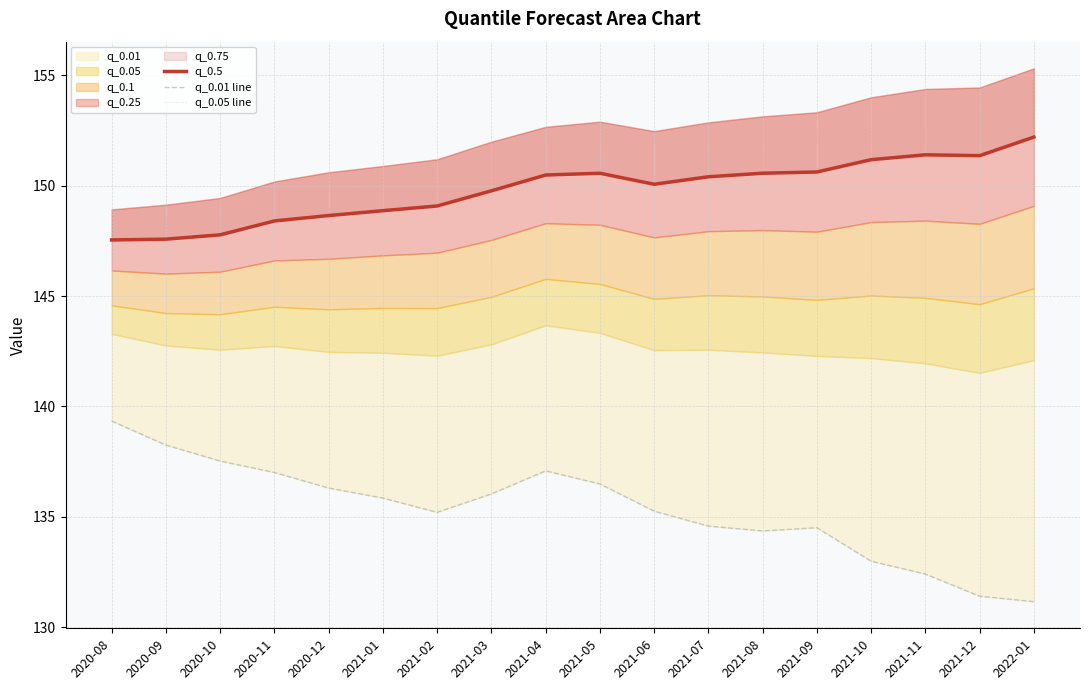

True or false: q_0.5 and q_0.05 line intersect in this chart.

False